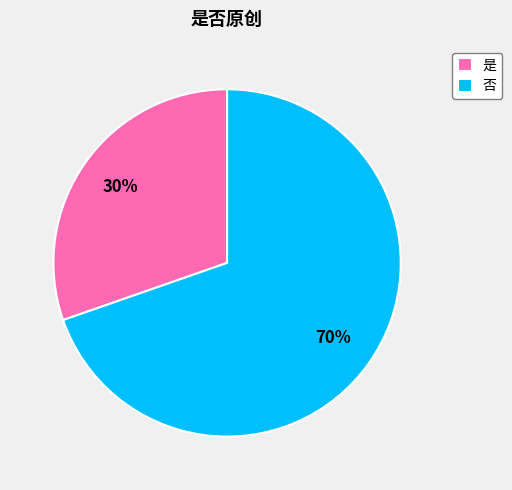

Do 否 and 是 together represent more than half of the pie?

Yes